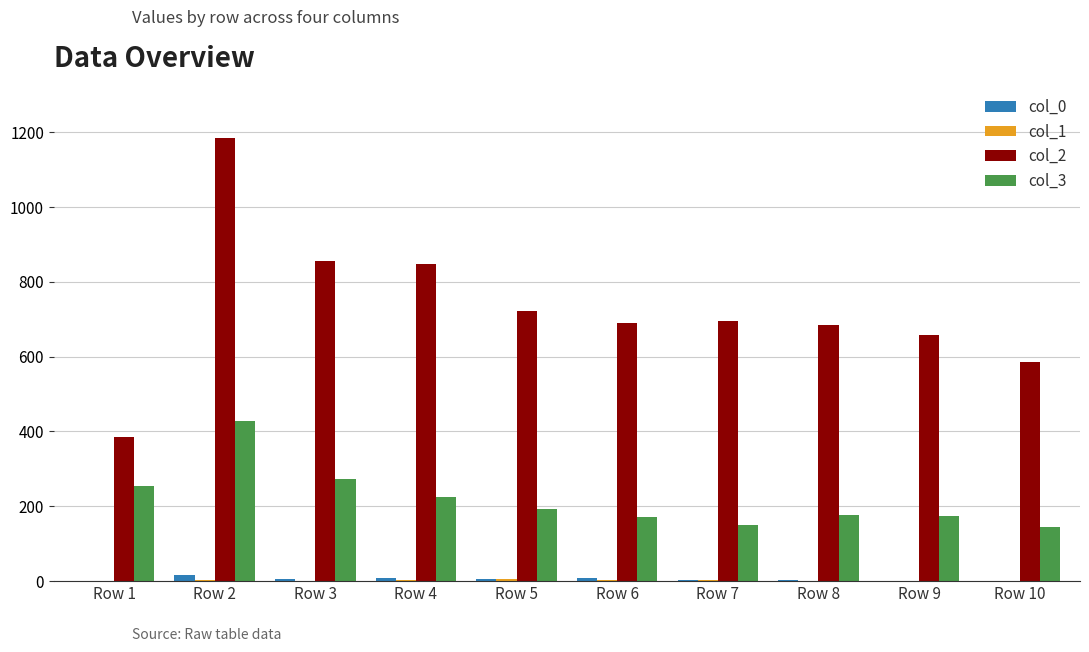

What is the sum of all col_3 values?

2193